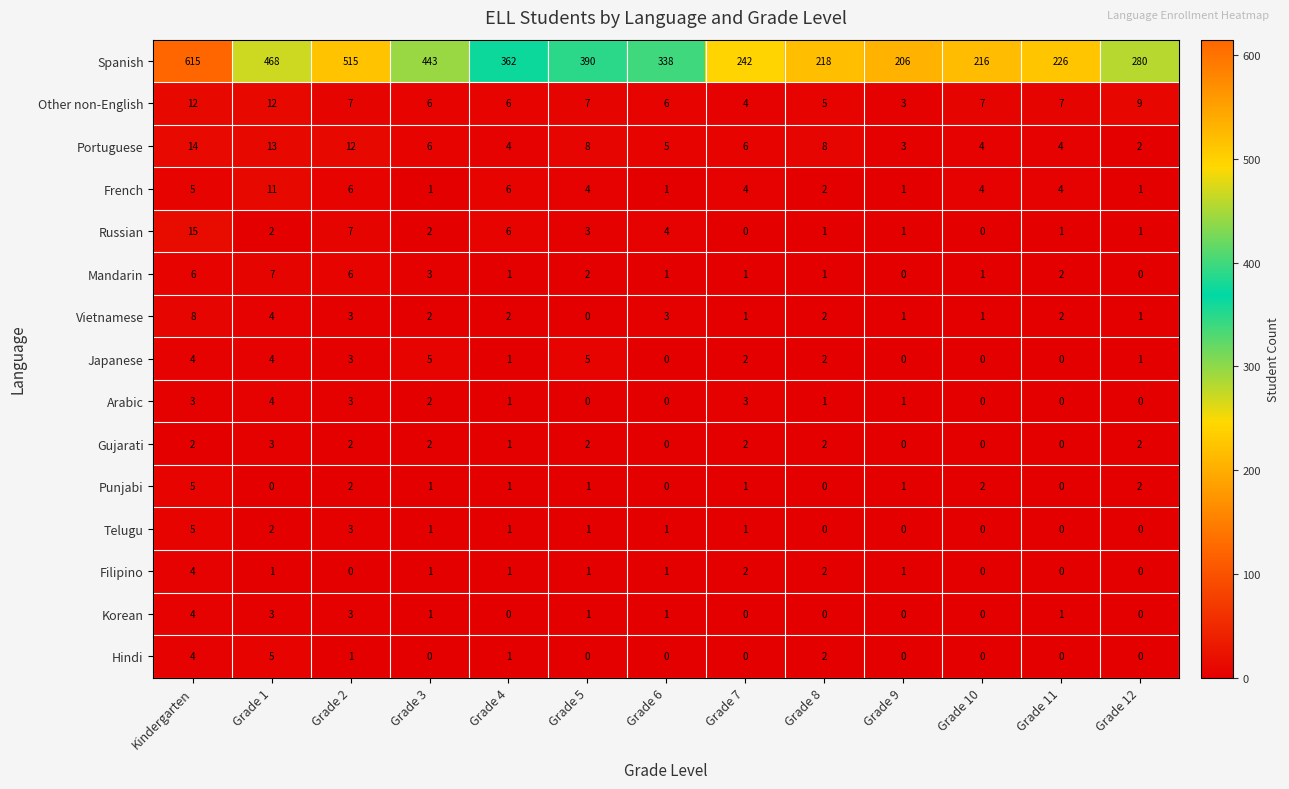

Where is Spanish nearest to the value 410?

Grade 5